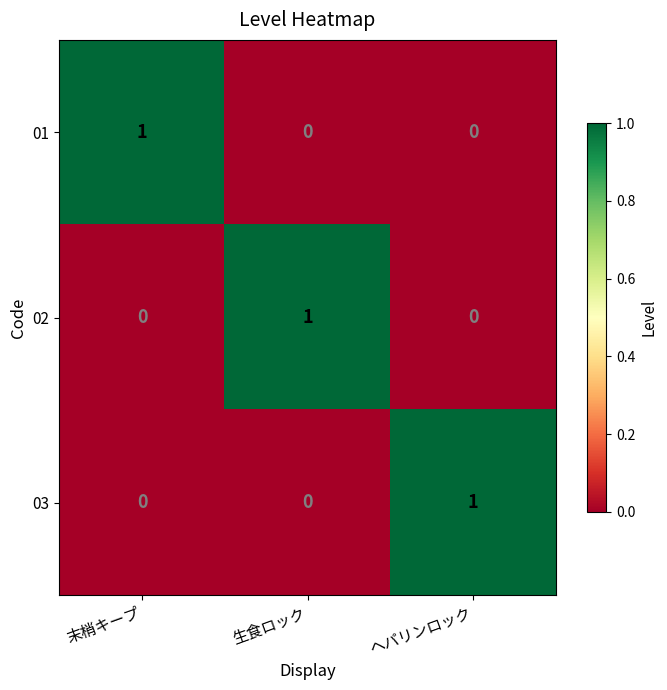

True or false: 02 has a value of 0 at ヘパリンロック.

True